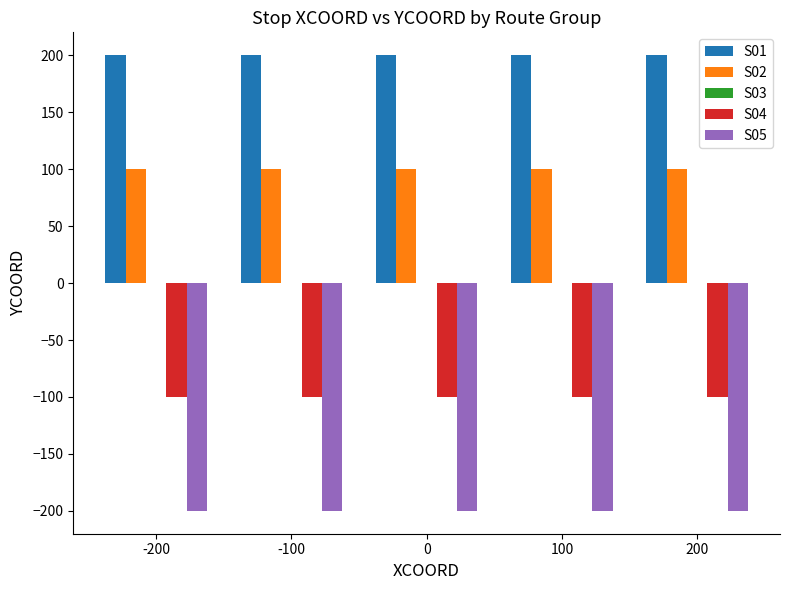

Is the value of S02 at 100 greater than the value of S05 at -100?

Yes